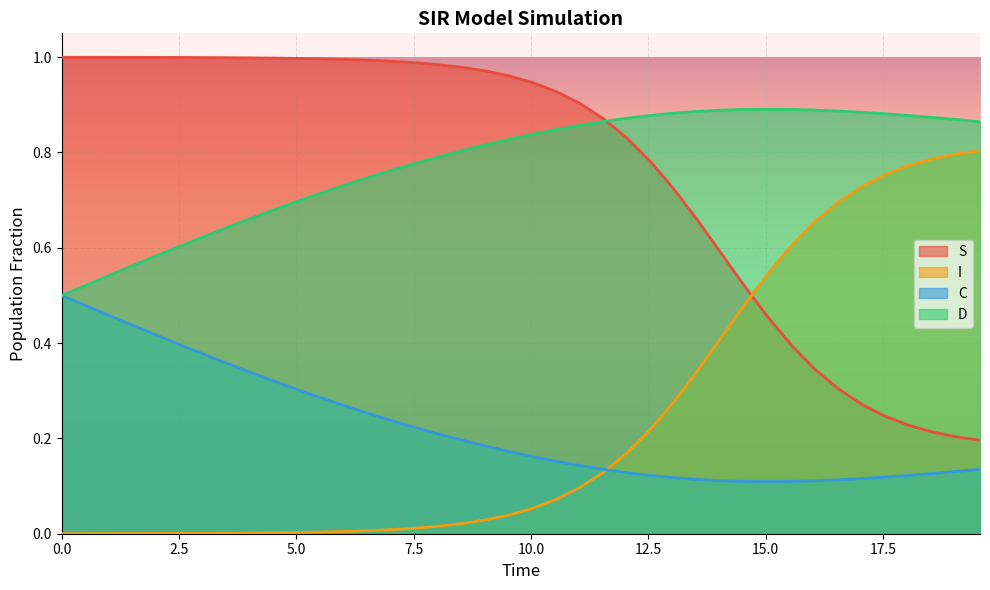

How many times do I and S cross each other?

1